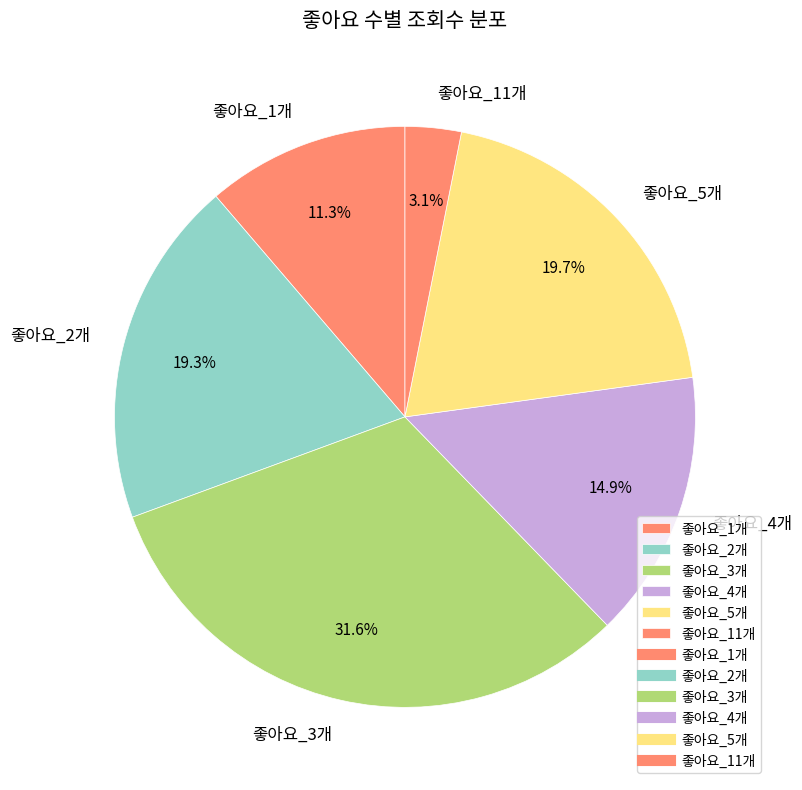

Which category has the smallest portion of the pie?

좋아요_11개